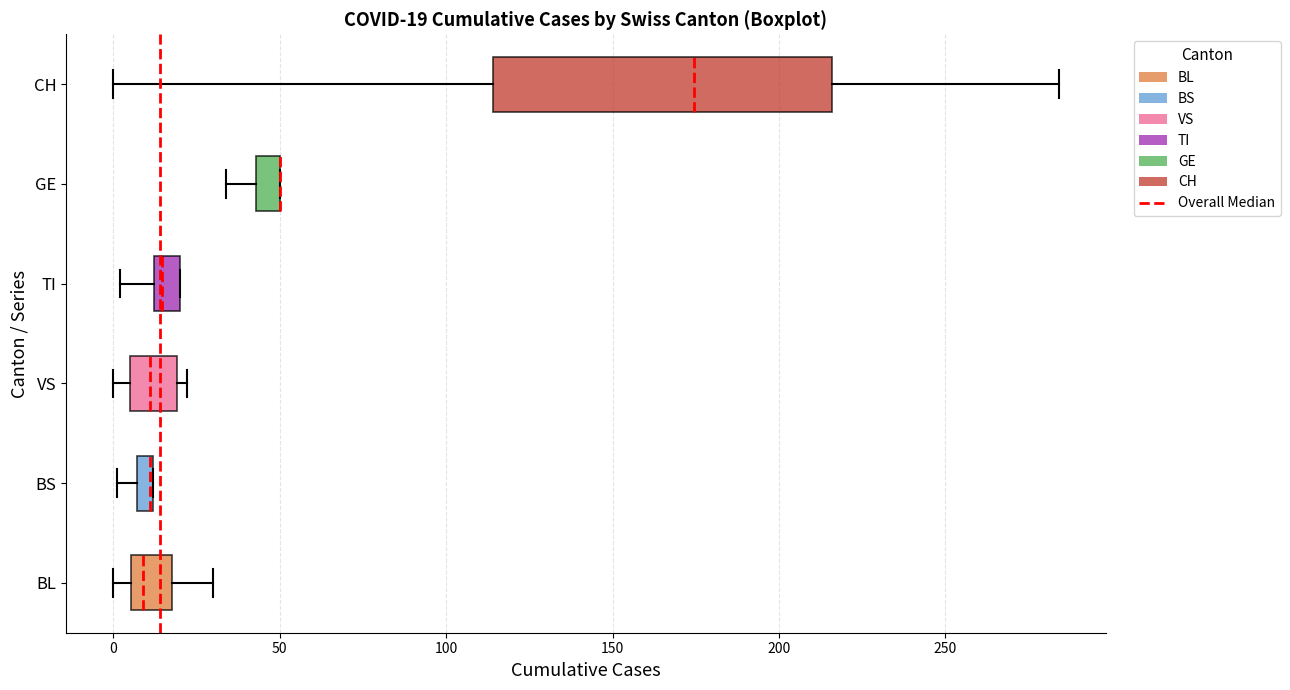

Comparing the boxes themselves (not the whiskers), which one is the widest?

CH